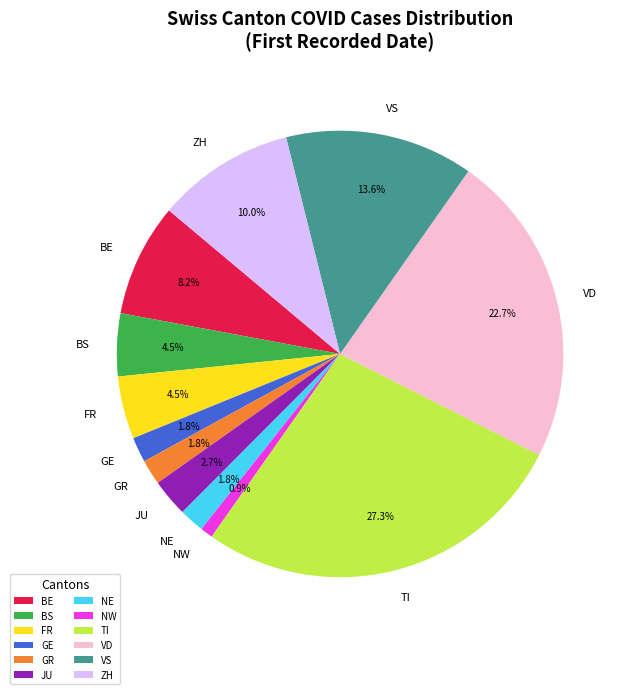

Which category has the smallest portion of the pie?

NW